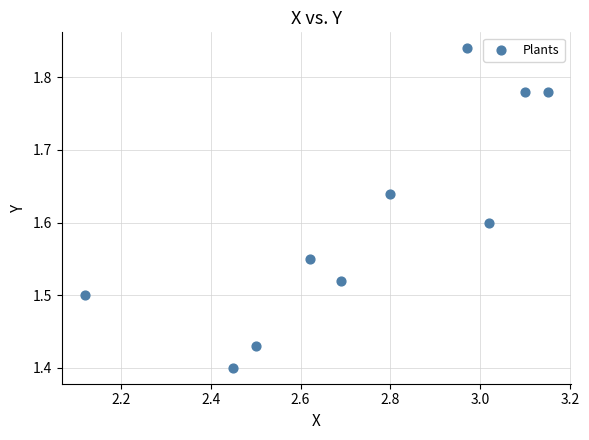

What is the range of X values (max minus min)?

1.0